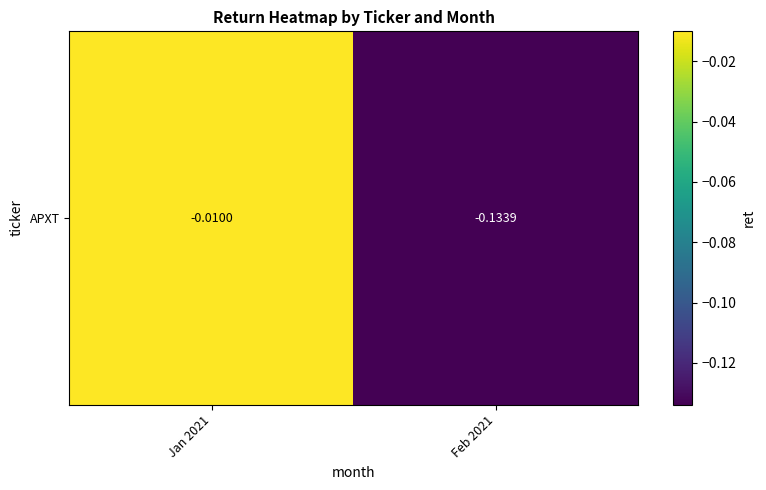

Which has a higher value, Jan 2021 or Feb 2021?

Jan 2021